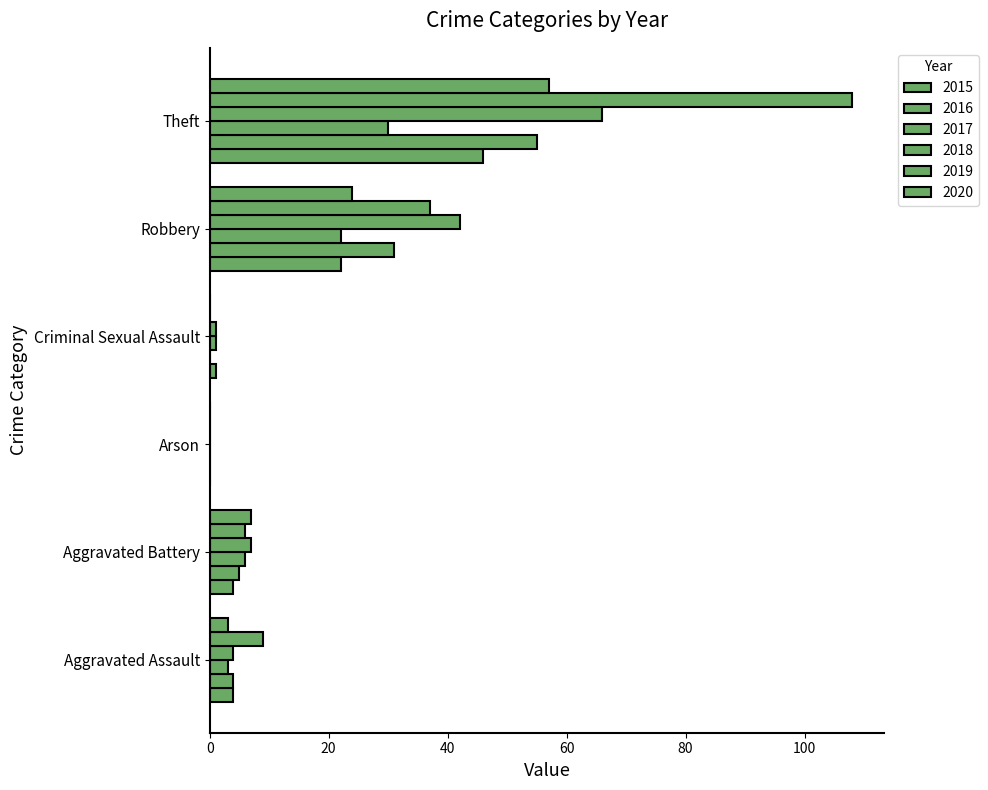

At which label is 2016 closest to 27?

Robbery